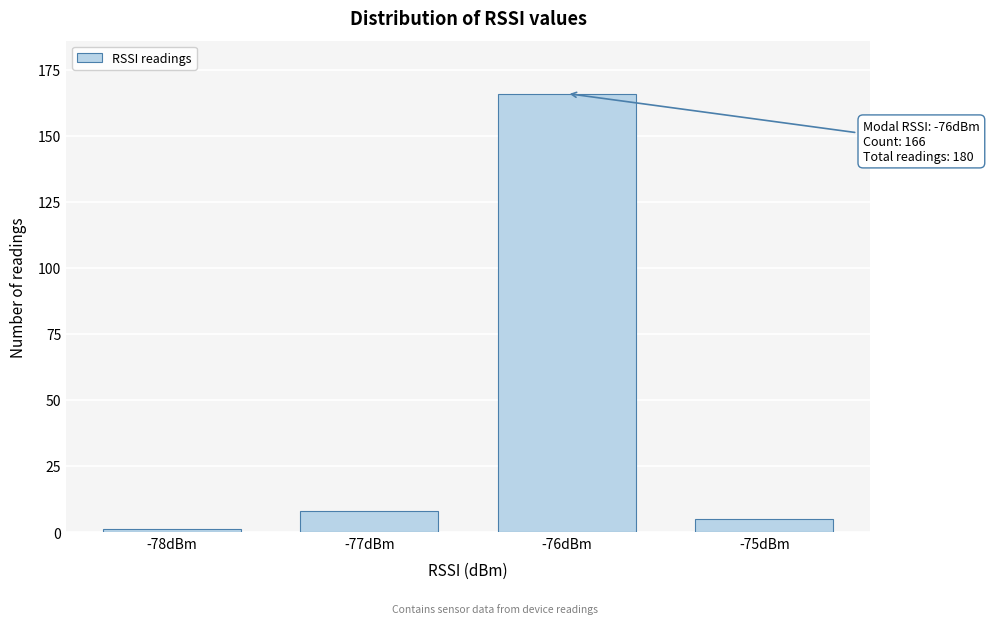

Reading left to right, what are all the values shown in this chart?

-78dBm=1	-77dBm=8	-76dBm=166	-75dBm=5